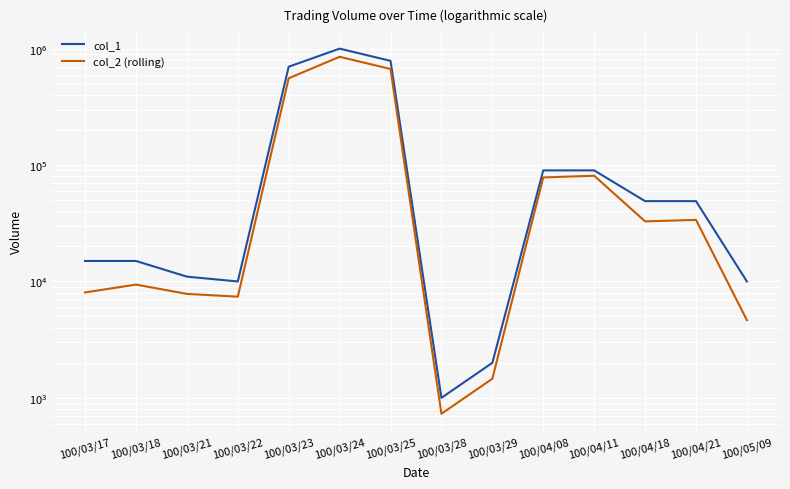

The col_1 series shows 1371492 at 100/03/25. True or false?

False